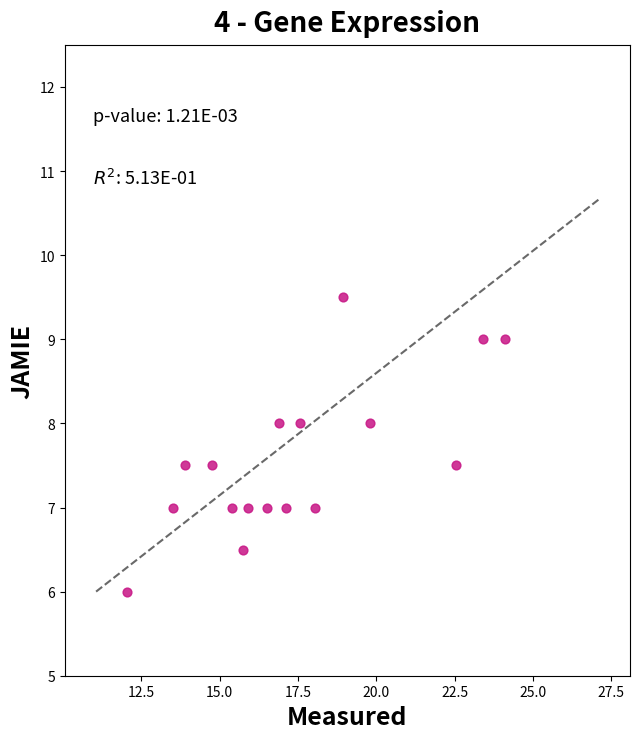

What is the range of Y values (max minus min)?

3.5